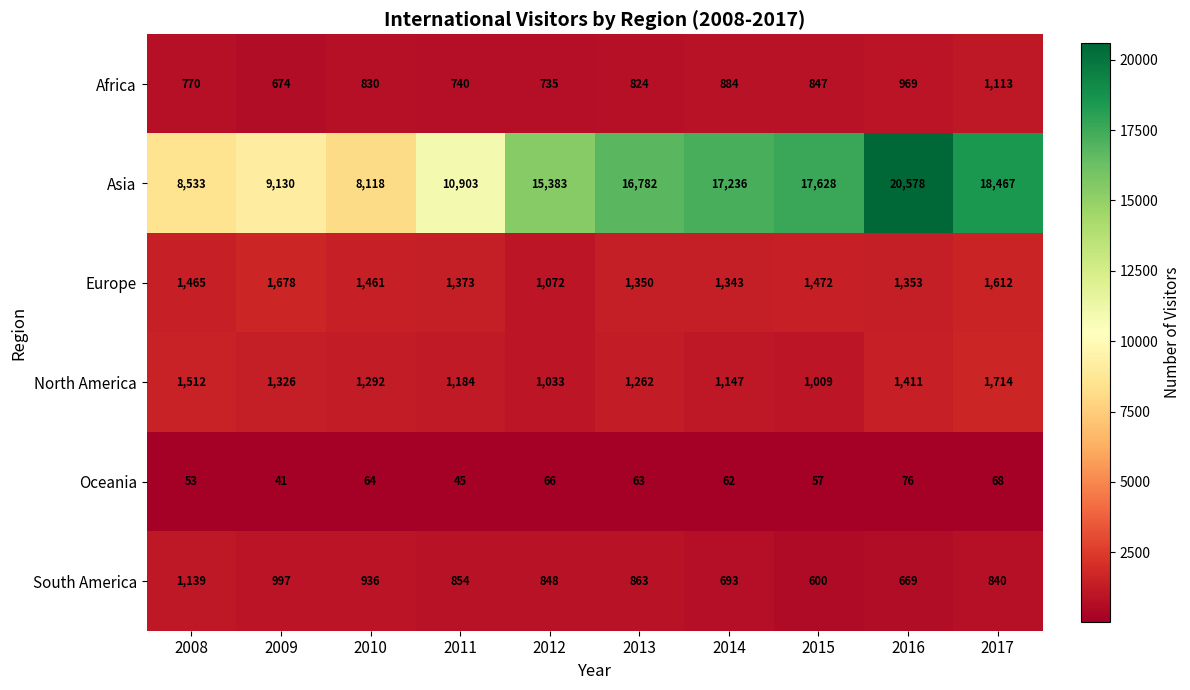

What is the sum of all Oceania values?

595